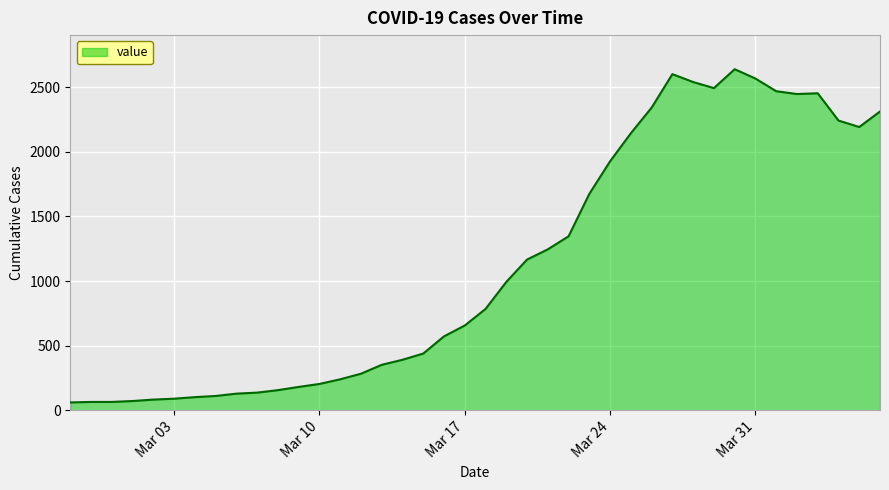

What is the minimum value shown in the chart?

61